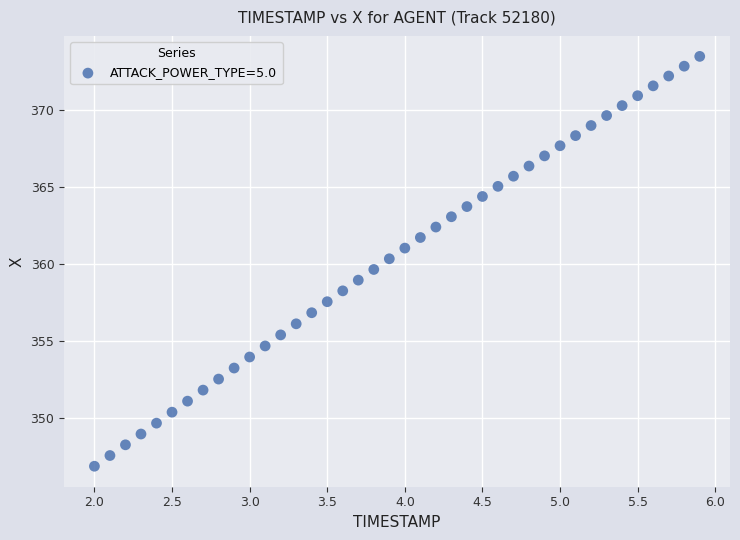

What is the range of X values (max minus min)?

3.9